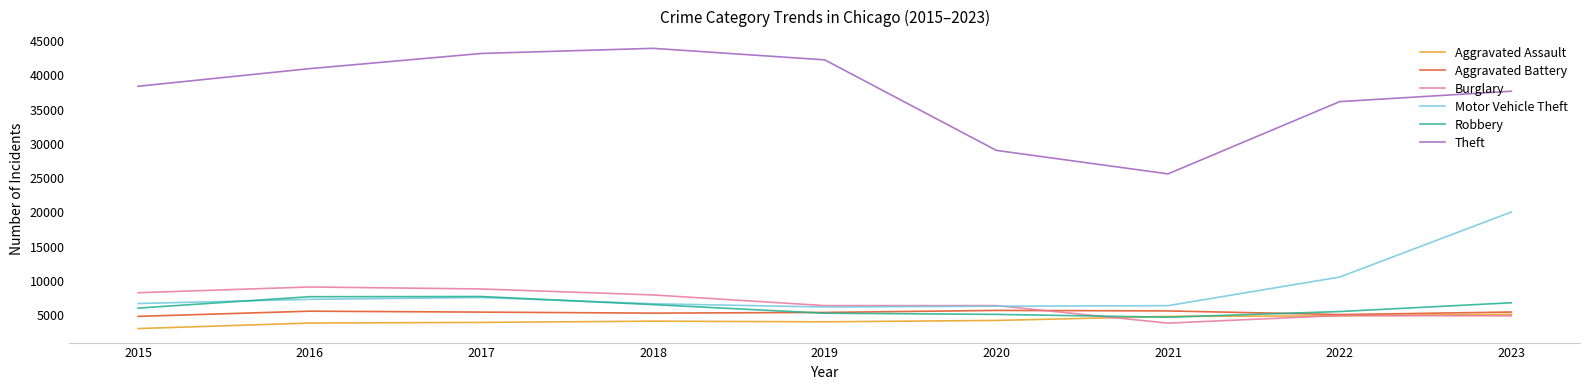

What value does the Aggravated Battery series have at 2015?

4859